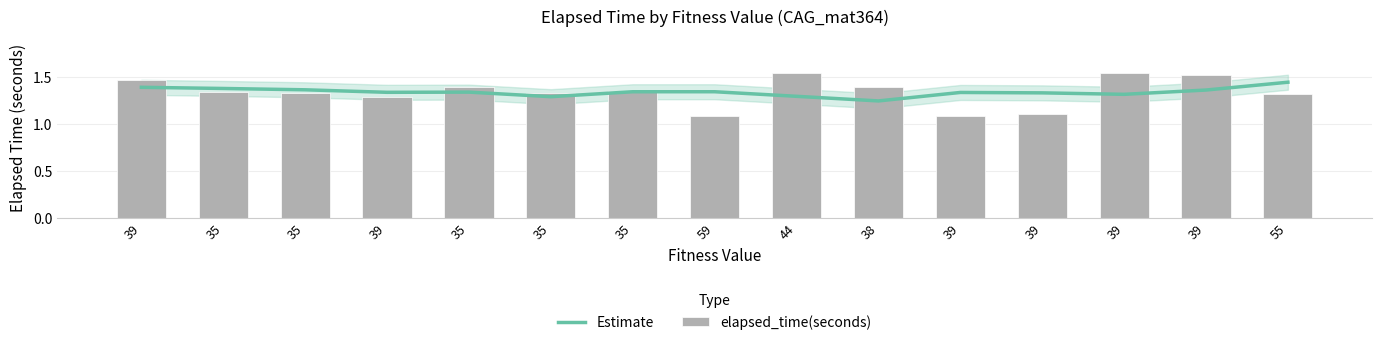

What is the spread (max minus min) of values at 39?

0.1